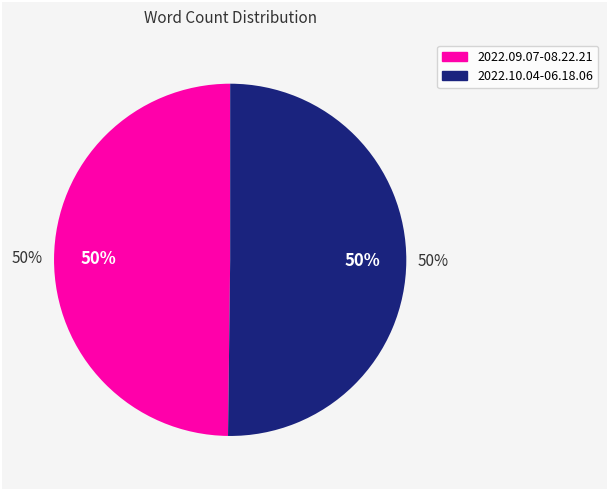

Which has a higher value, 2022.10.04-06.18.06 or 2022.09.07-08.22.21?

2022.10.04-06.18.06